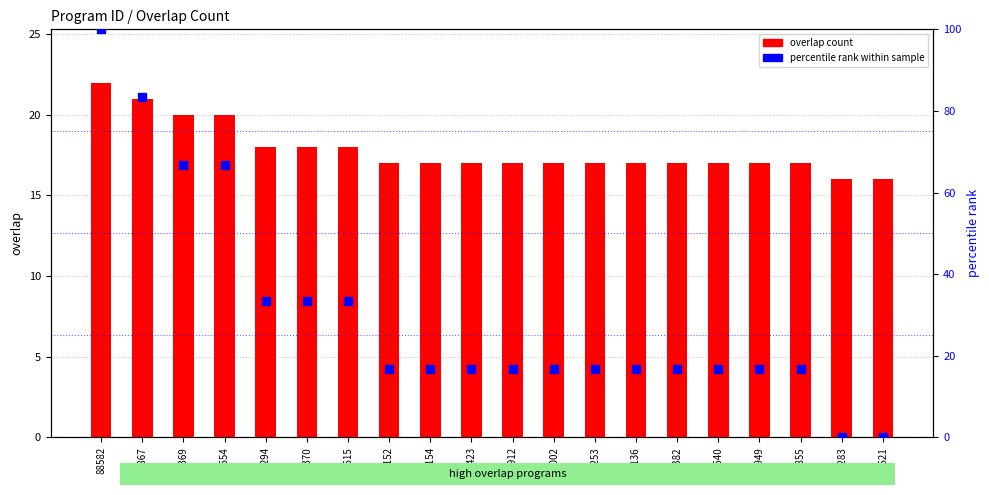

At how many categories does at least one series exceed 6?

20